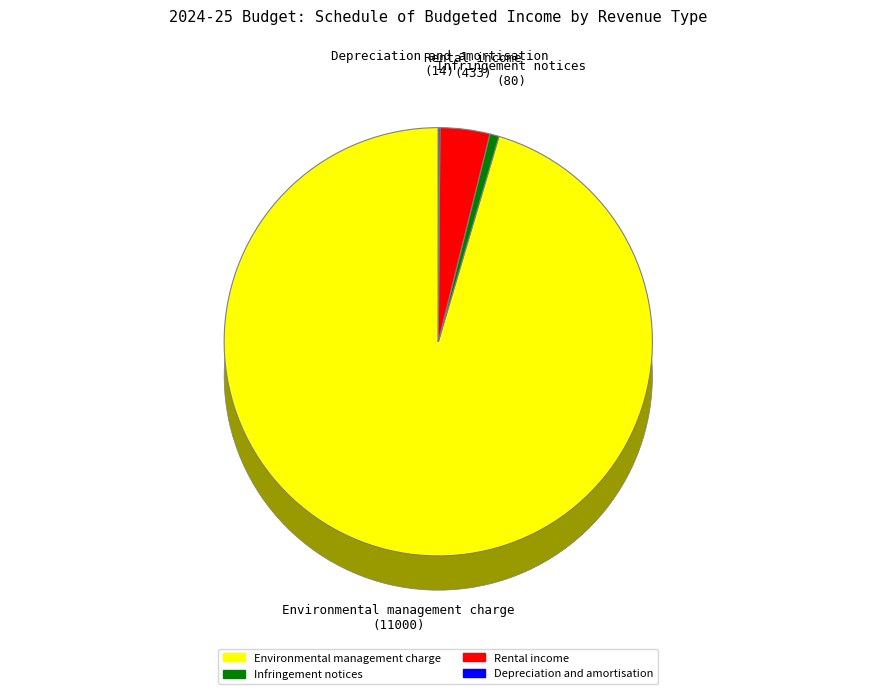

What portion of the pie excludes Rental income?

96.2%